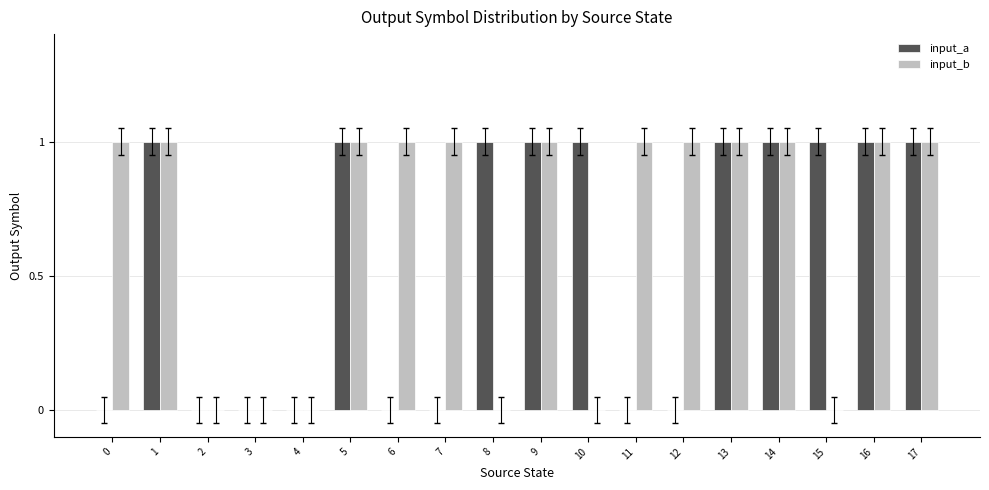

Between 5 and 11, which series saw the biggest shift?

input_a